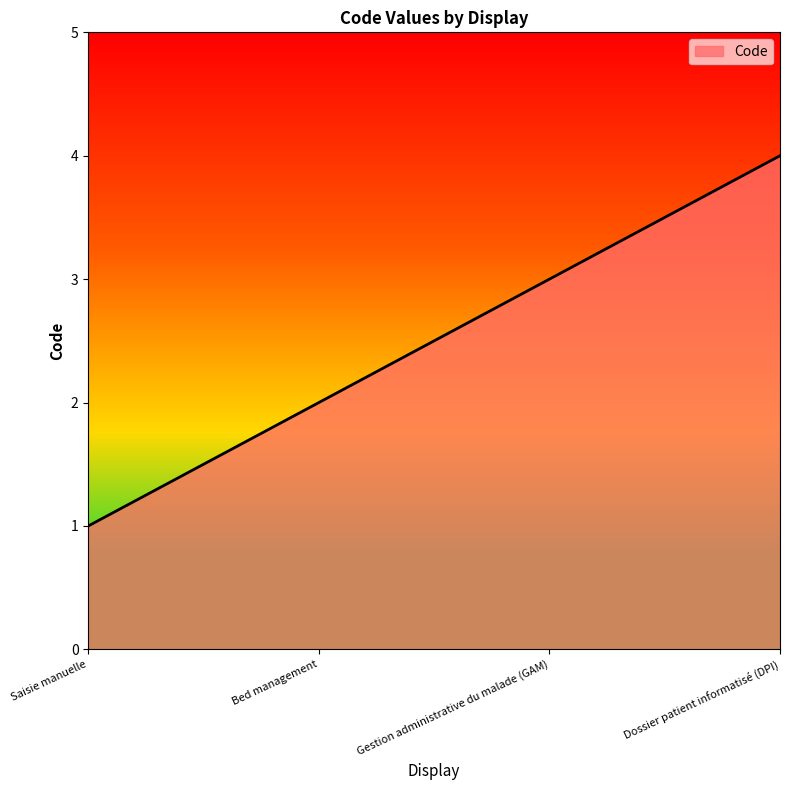

Count the number of data series in this chart.

1